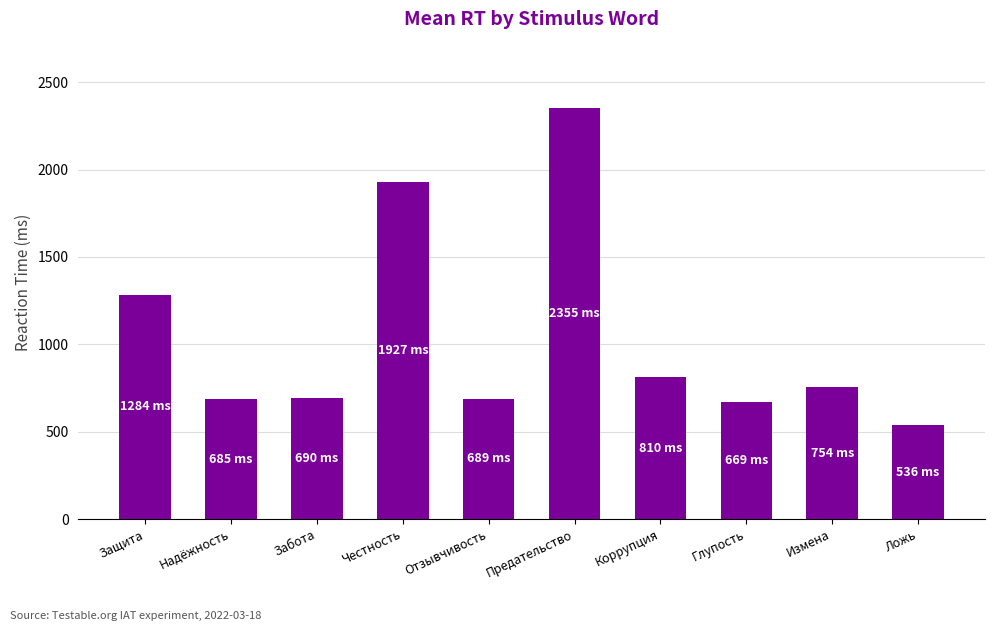

Is it true that the value at Измена is 188?

False